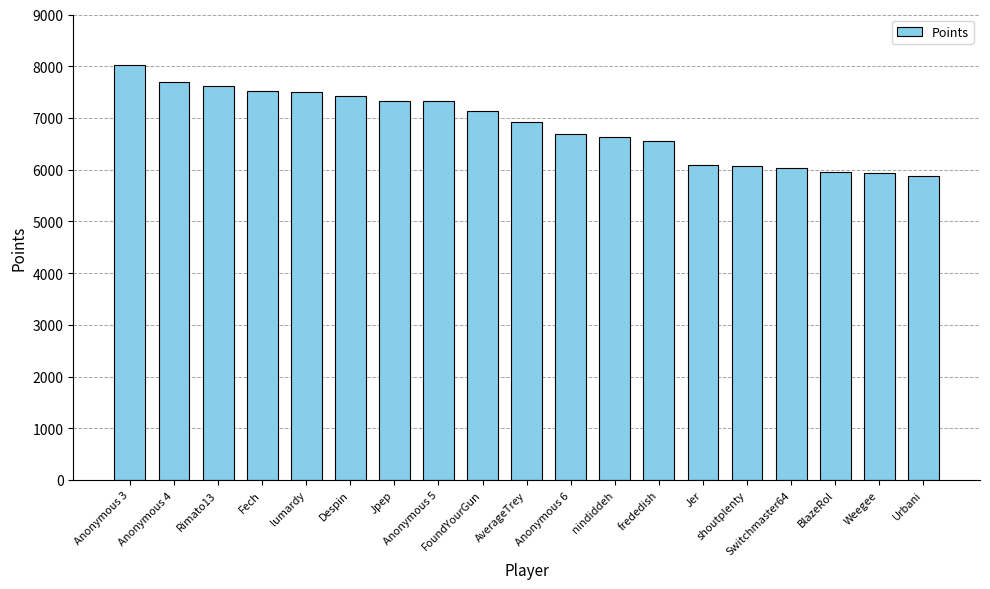

What is the difference between the maximum and minimum values?

2150